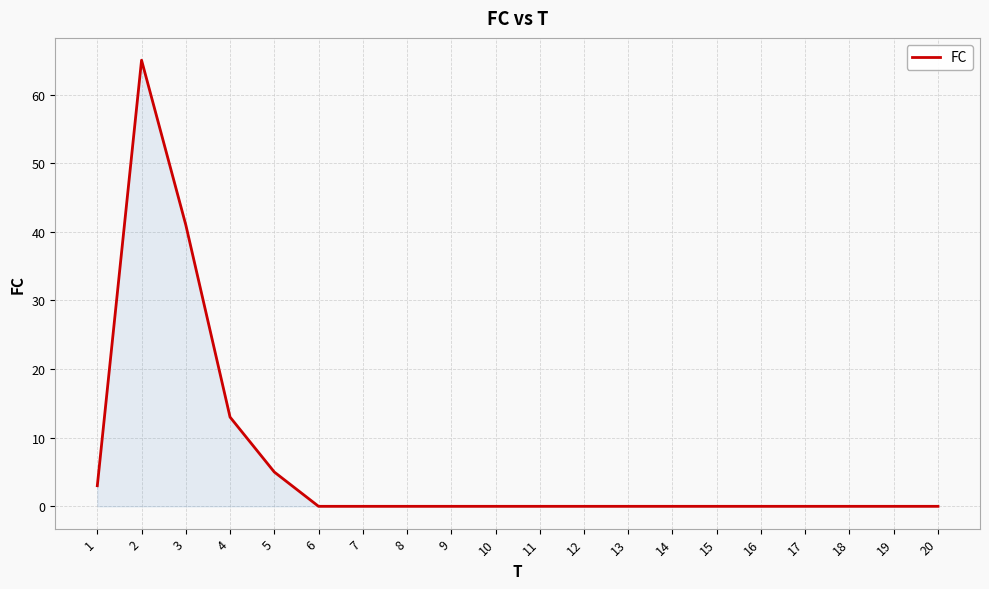

Does the chart display data point markers on the line(s)?

No